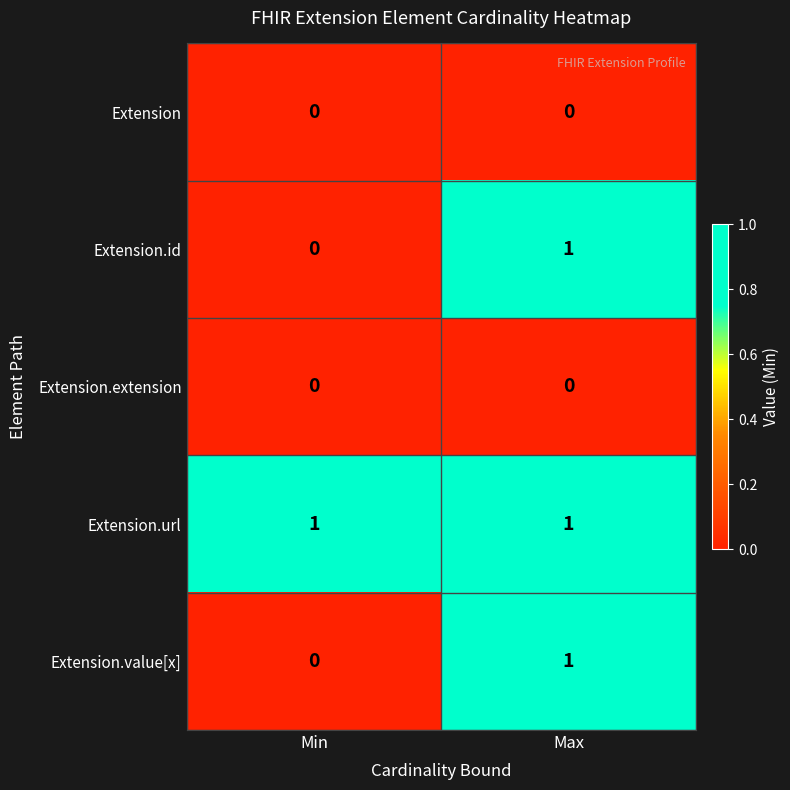

True or false: Extension.url has a value of 2 at Max.

False